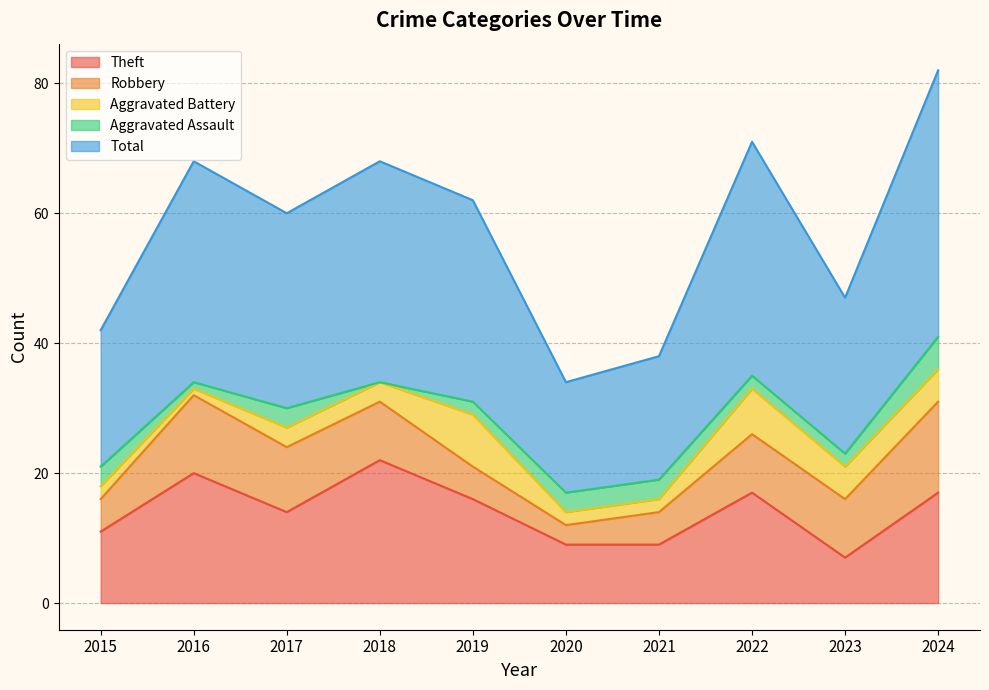

True or false: Robbery has a value of 1 at 2020.

False